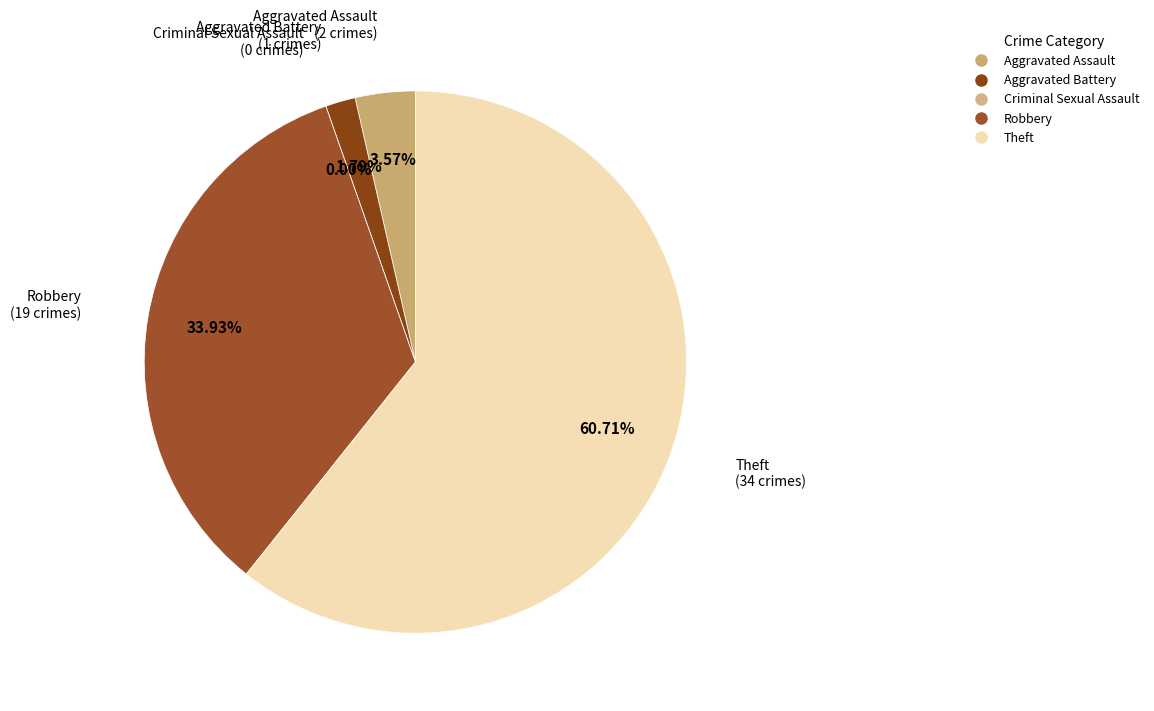

Count the number of slices in the pie.

5